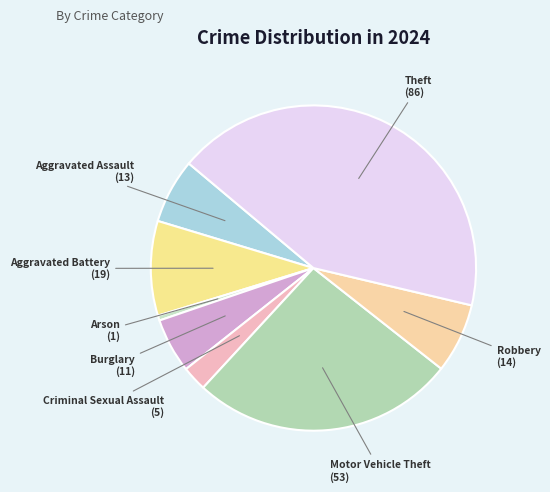

Is it true that Arson is 15% of the pie?

False